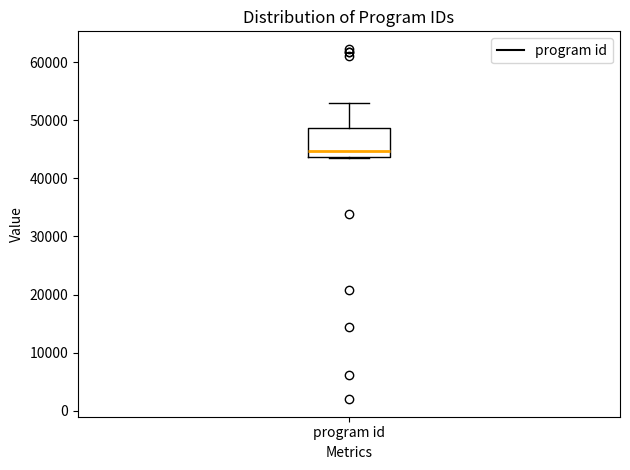

Where does the upper whisker of the box for program id end on the y-axis? The values are not printed on the chart, so give them approximately, as read against the axis.

53000